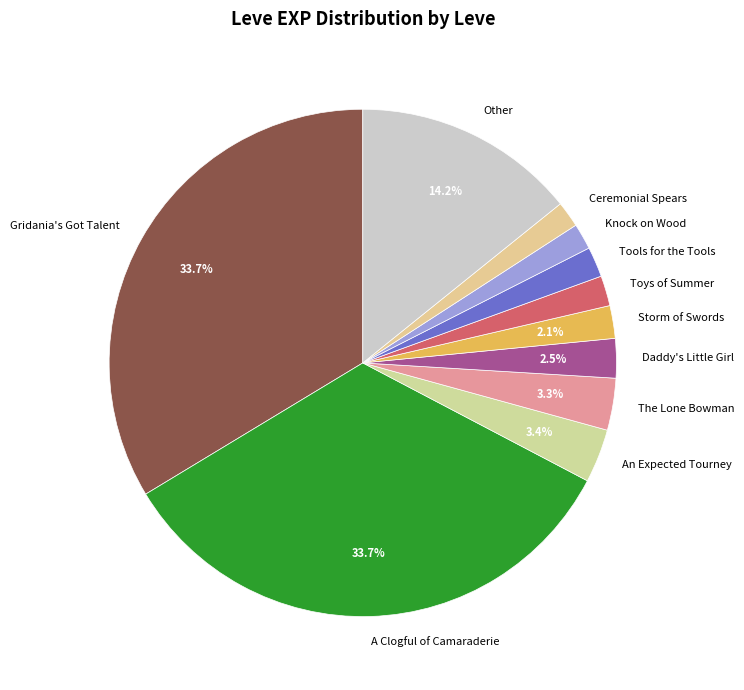

Combined, do Tools for the Tools and Gridania's Got Talent account for over 50%?

No